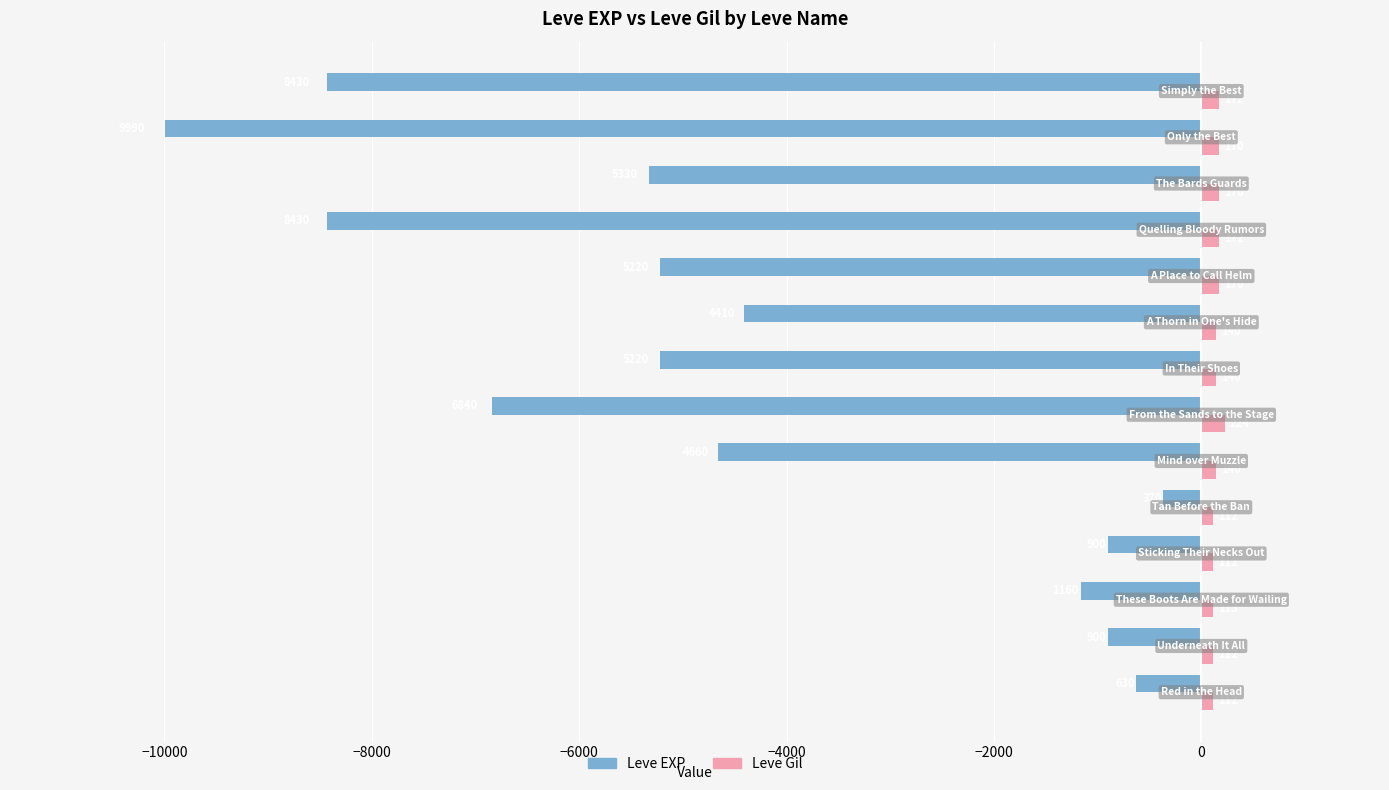

Rank the series by their maximum value, from highest to lowest.

Leve Gil, Leve EXP